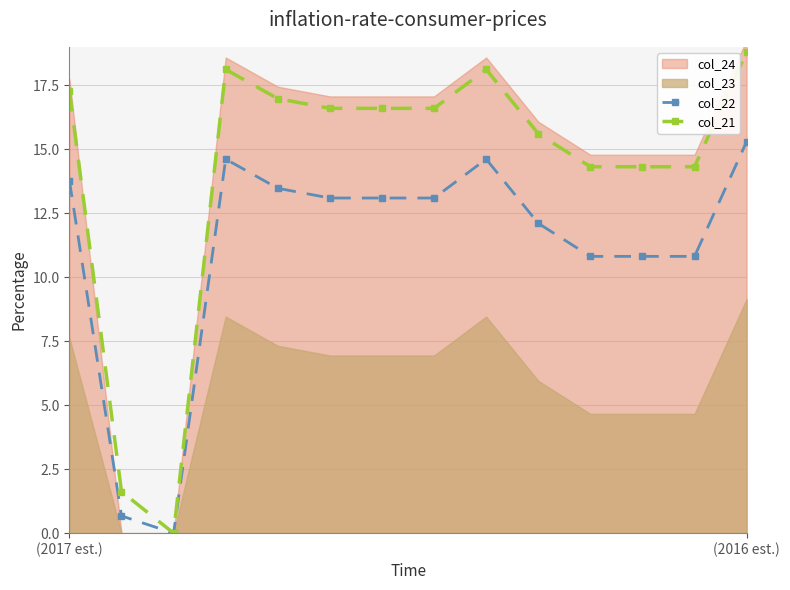

How many lines are shown in the chart?

2